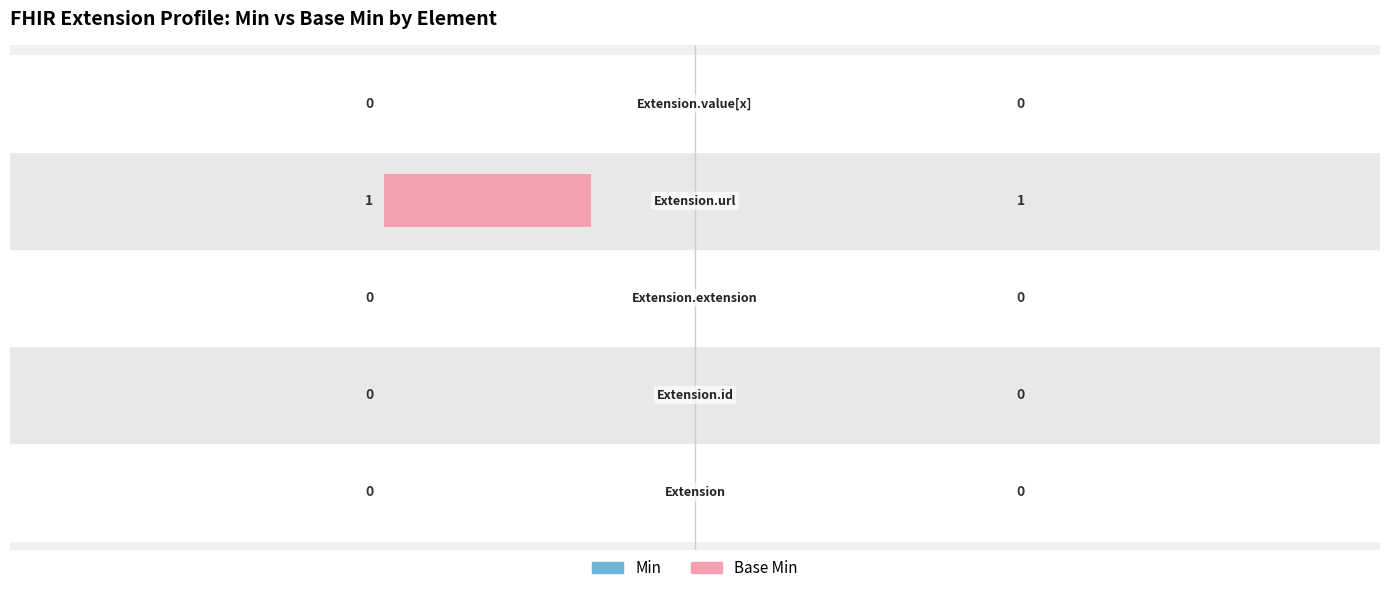

How many distinct data groups are displayed?

2